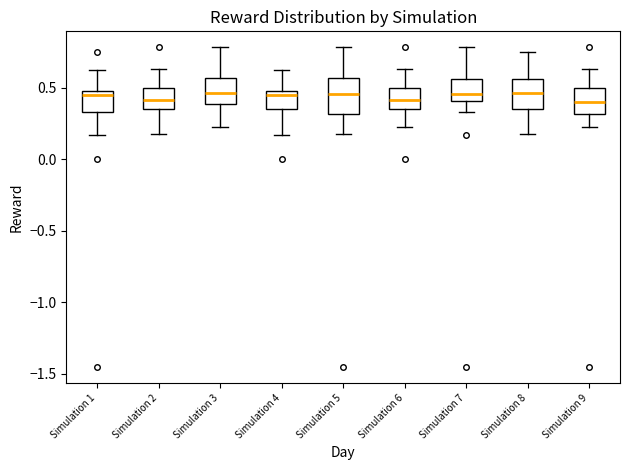

Reading left to right, transcribe this box plot: for each box, give where its median line is, the range the box spans, and where its two whiskers end, as read against the y-axis. The values are not printed on the chart, so give them approximately, as read against the axis.

Simulation 1: median 0.45, box 0.35 to 0.50, whiskers 0.15 to 0.65
Simulation 2: median 0.40, box 0.35 to 0.50, whiskers 0.15 to 0.65
Simulation 3: median 0.45, box 0.40 to 0.55, whiskers 0.25 to 0.80
Simulation 4: median 0.45, box 0.35 to 0.50, whiskers 0.15 to 0.65
Simulation 5: median 0.45, box 0.30 to 0.55, whiskers 0.15 to 0.80
Simulation 6: median 0.40, box 0.35 to 0.50, whiskers 0.25 to 0.65
Simulation 7: median 0.45, box 0.40 to 0.55, whiskers 0.35 to 0.80
Simulation 8: median 0.45, box 0.35 to 0.55, whiskers 0.15 to 0.75
Simulation 9: median 0.40, box 0.30 to 0.50, whiskers 0.25 to 0.65